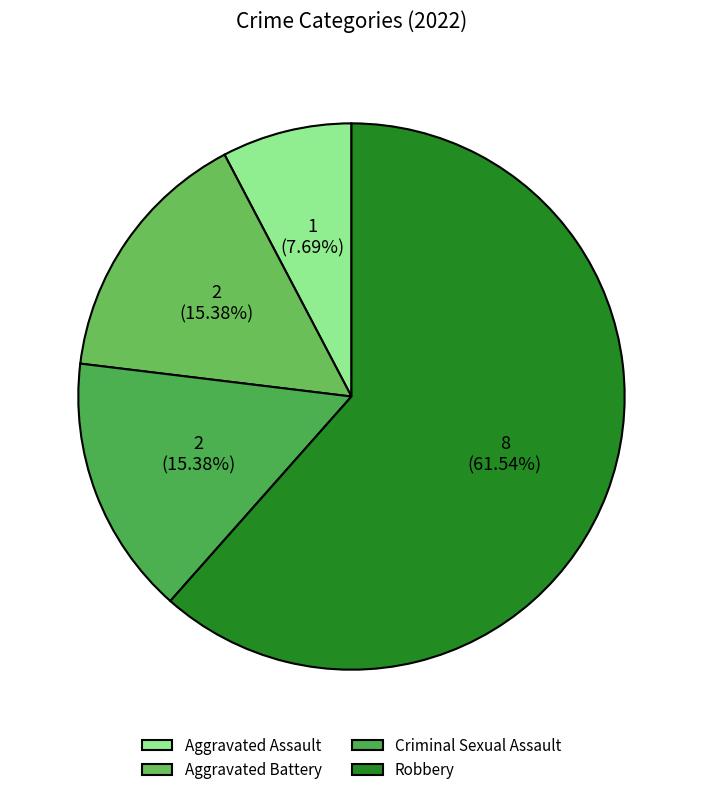

To the nearest percent, what is the difference between the largest and smallest slice percentages?

54%